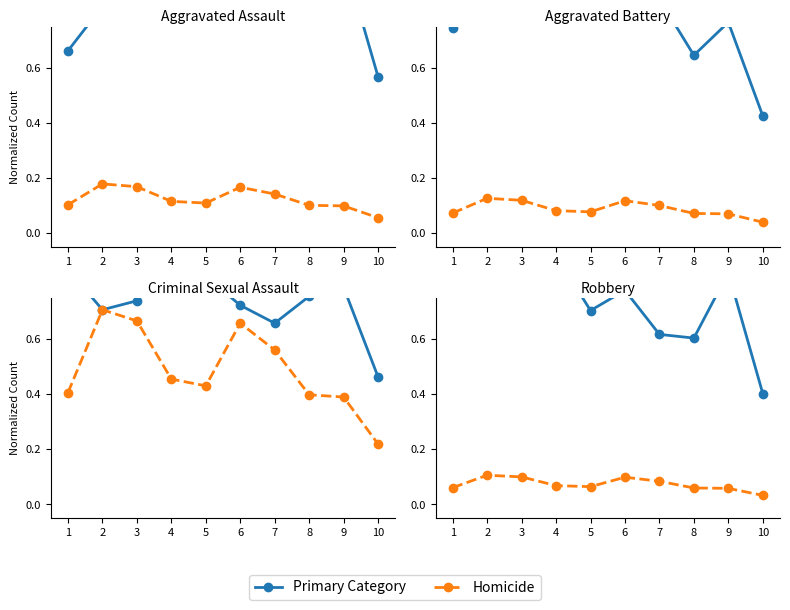

Is this an area chart (filled region under the line)?

No